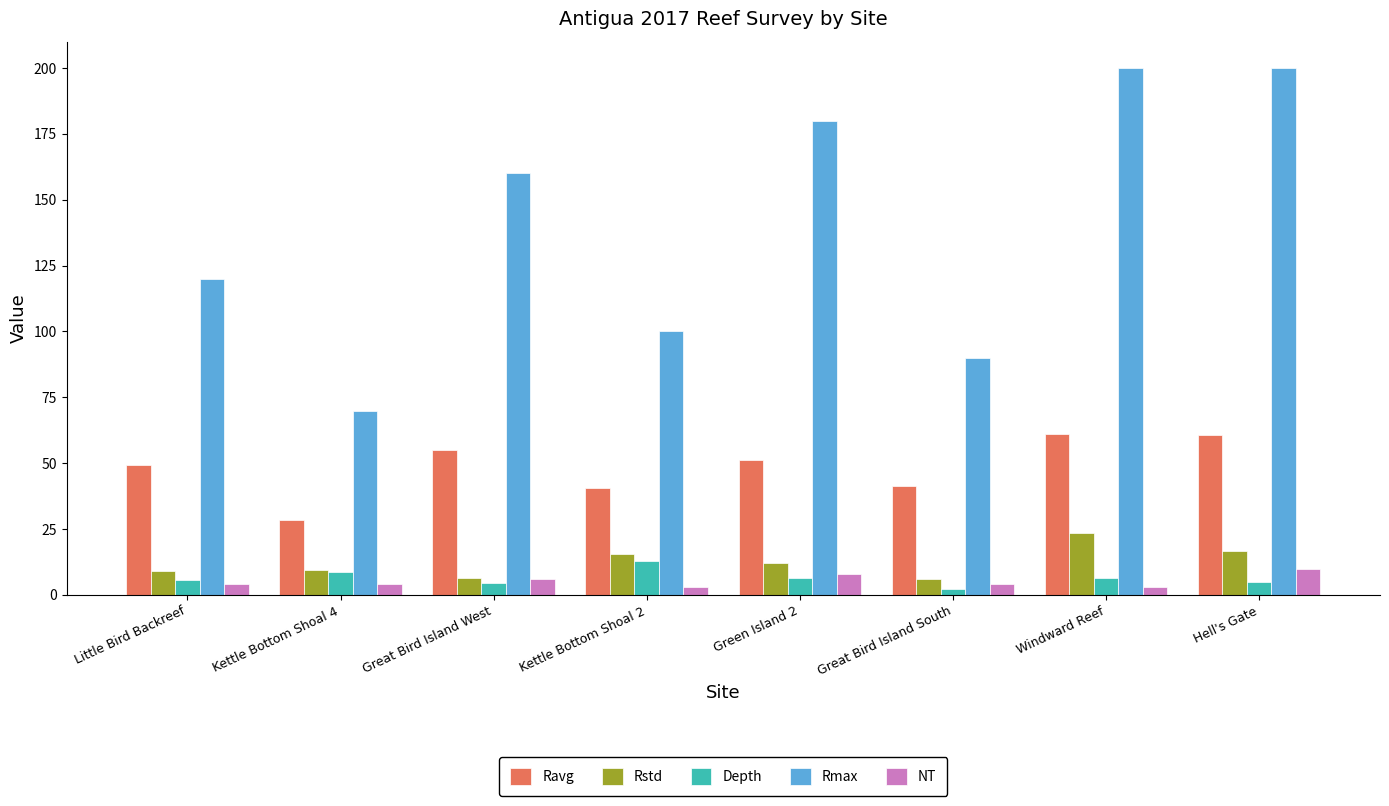

Is the value of Ravg at Windward Reef greater than the value of Depth at Windward Reef?

Yes